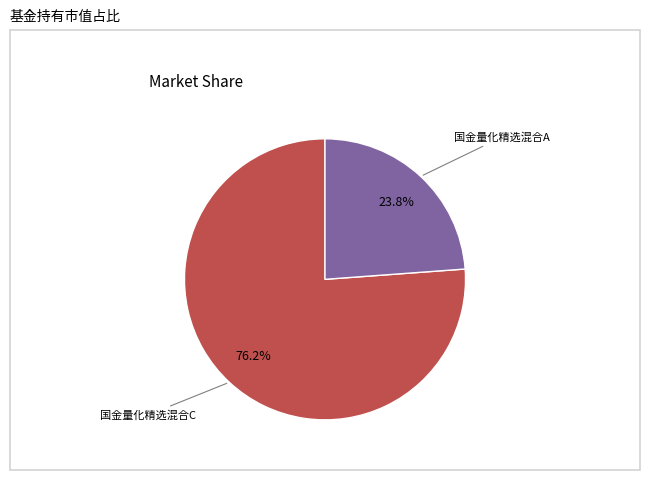

Which category has the biggest portion of the pie?

国金量化精选混合C